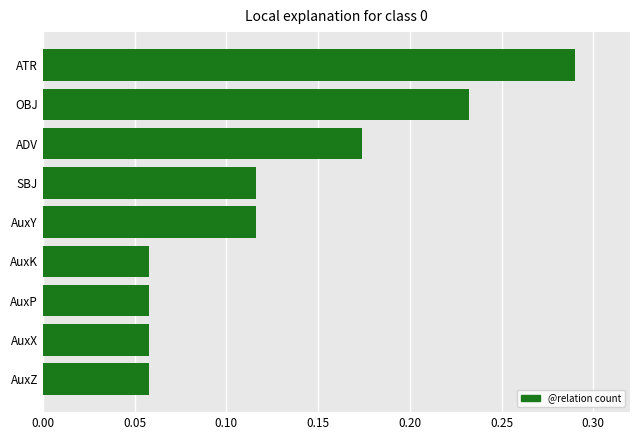

How many values are between 0 and 1?

9